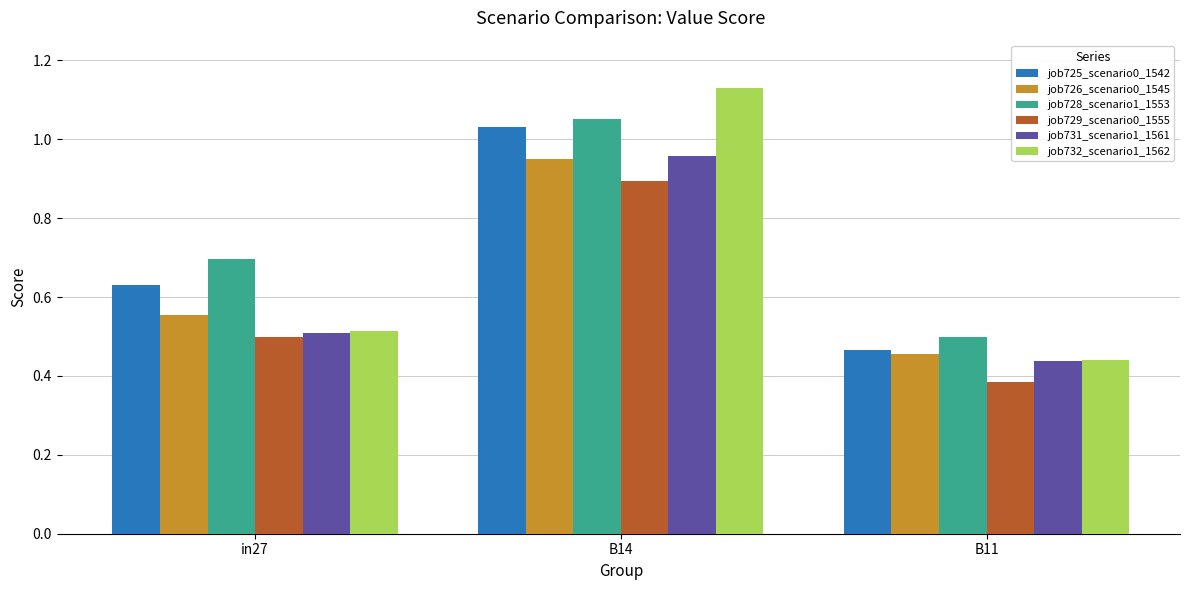

How many bars are there in each group?

6